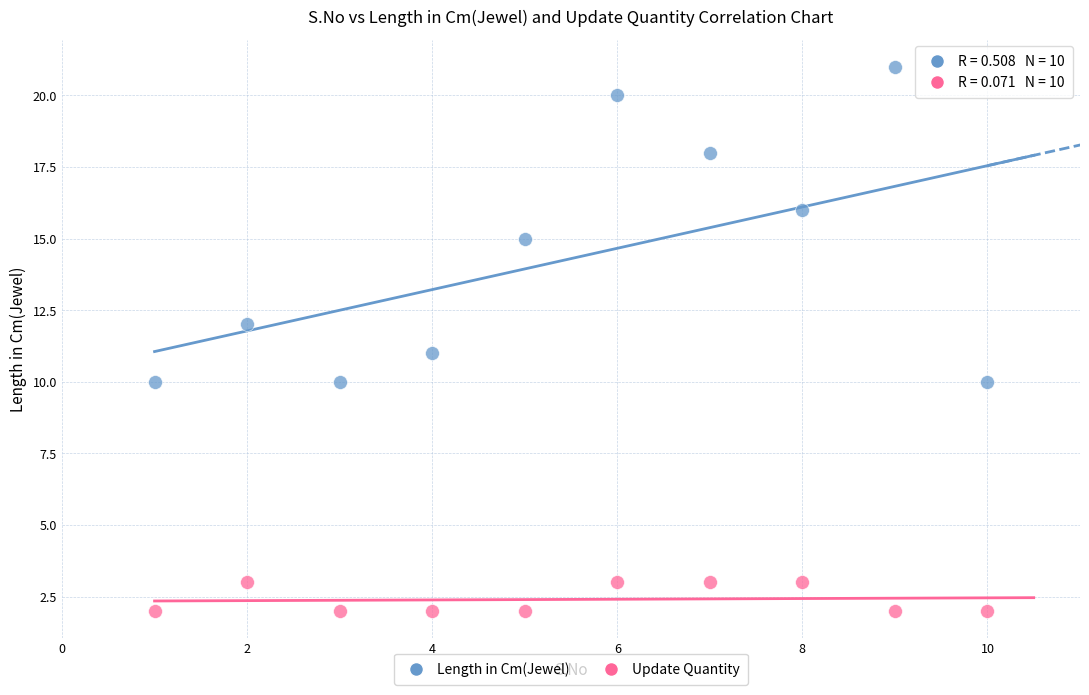

What is the X range (max minus min) for the scatter plot?

9